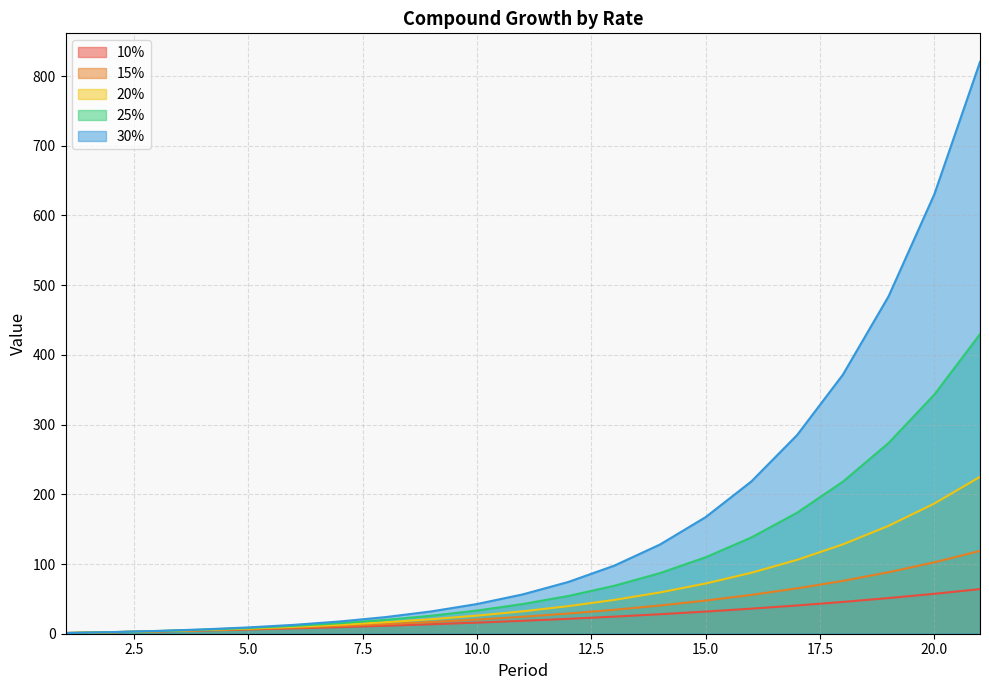

Reading left to right, extract all data points from this chart.

10%: 1=1.0	2=2.1	3=3.3	4=4.6	5=6.1	6=7.7	7=9.5	8=11.4	9=13.6	10=15.9	11=18.5	12=21.4	13=24.5	14=28.0	15=31.8	16=35.9	17=40.5	18=45.6	19=51.2	20=57.3	21=64.0
15%: 1=1.0	2=2.1	3=3.5	4=5.0	5=6.7	6=8.8	7=11.1	8=13.7	9=16.8	10=20.3	11=24.3	12=29.0	13=34.4	14=40.5	15=47.6	16=55.7	17=65.1	18=75.8	19=88.2	20=102.4	21=118.8
20%: 1=1.0	2=2.2	3=3.6	4=5.4	5=7.4	6=9.9	7=12.9	8=16.5	9=20.8	10=26.0	11=32.2	12=39.6	13=48.5	14=59.2	15=72.0	16=87.4	17=105.9	18=128.1	19=154.7	20=186.7	21=225.0
25%: 1=1.0	2=2.2	3=3.8	4=5.8	5=8.2	6=11.3	7=15.1	8=19.8	9=25.8	10=33.3	11=42.6	12=54.2	13=68.8	14=86.9	15=109.7	16=138.1	17=173.6	18=218.0	19=273.6	20=342.9	21=429.7
30%: 1=1.0	2=2.3	3=4.0	4=6.2	5=9.0	6=12.8	7=17.6	8=23.9	9=32.0	10=42.6	11=56.4	12=74.3	13=97.6	14=127.9	15=167.3	16=218.5	17=285.0	18=371.5	19=484.0	20=630.2	21=820.2